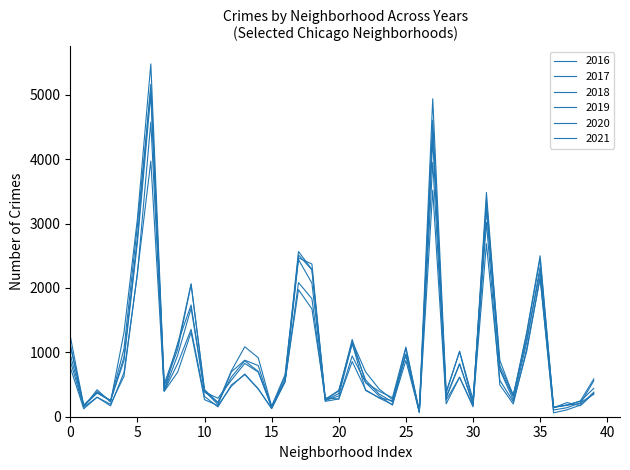

How many lines are shown in the chart?

6